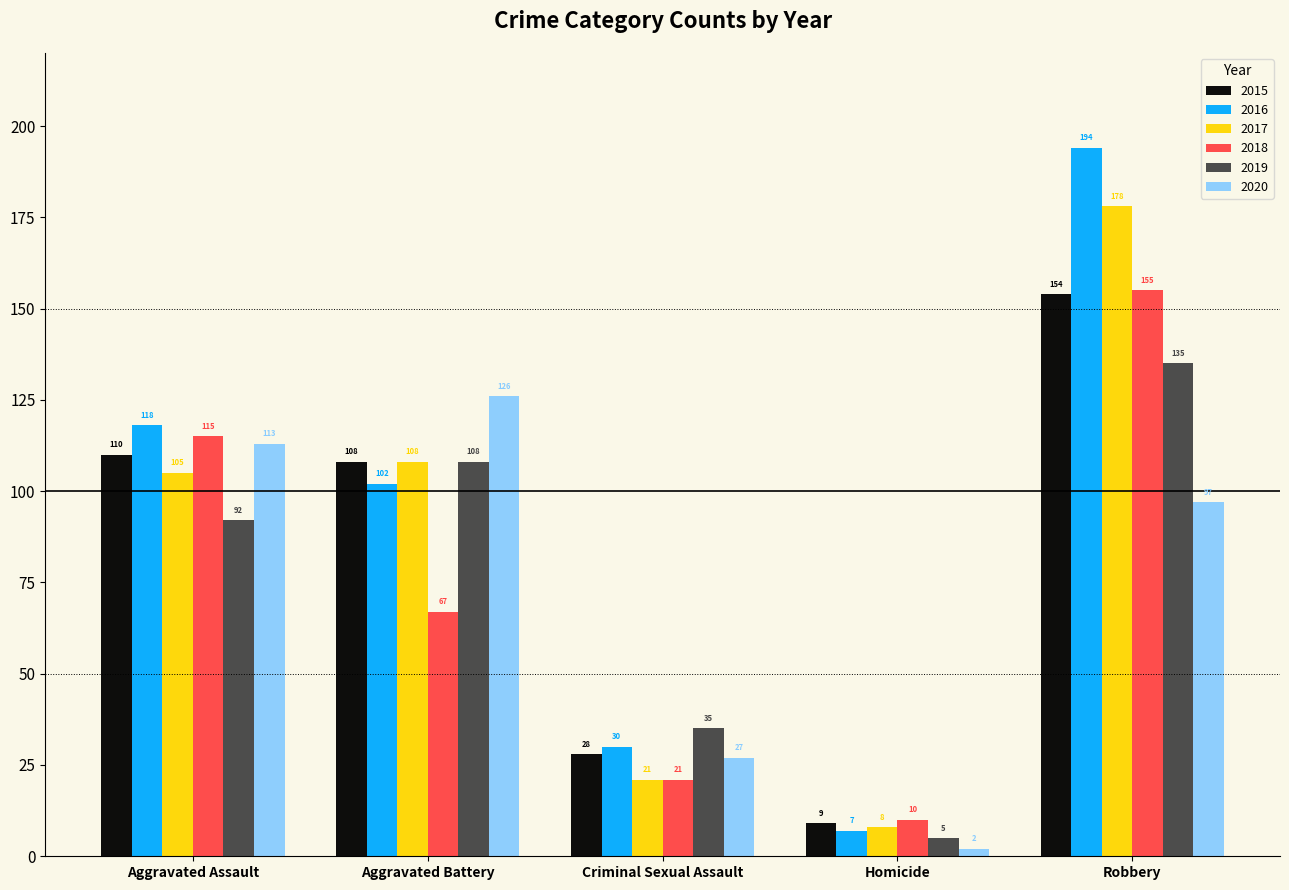

At which label is 2017 closest to 93?

Aggravated Assault